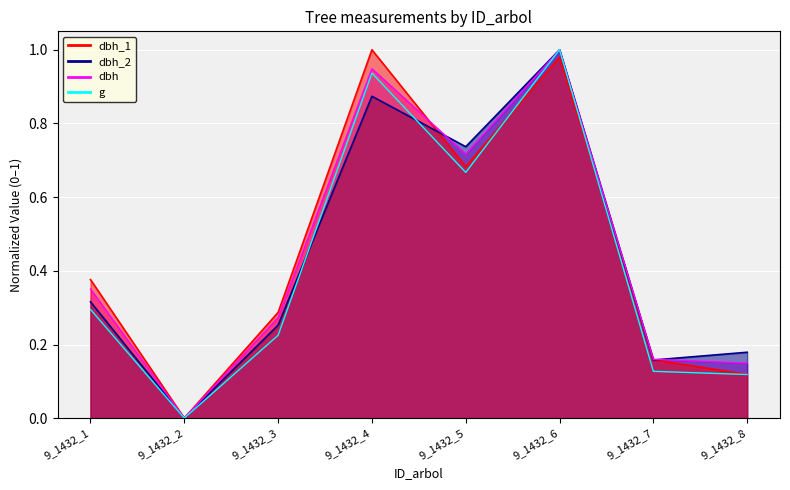

Read the g value at 9_1432_3.

0.2